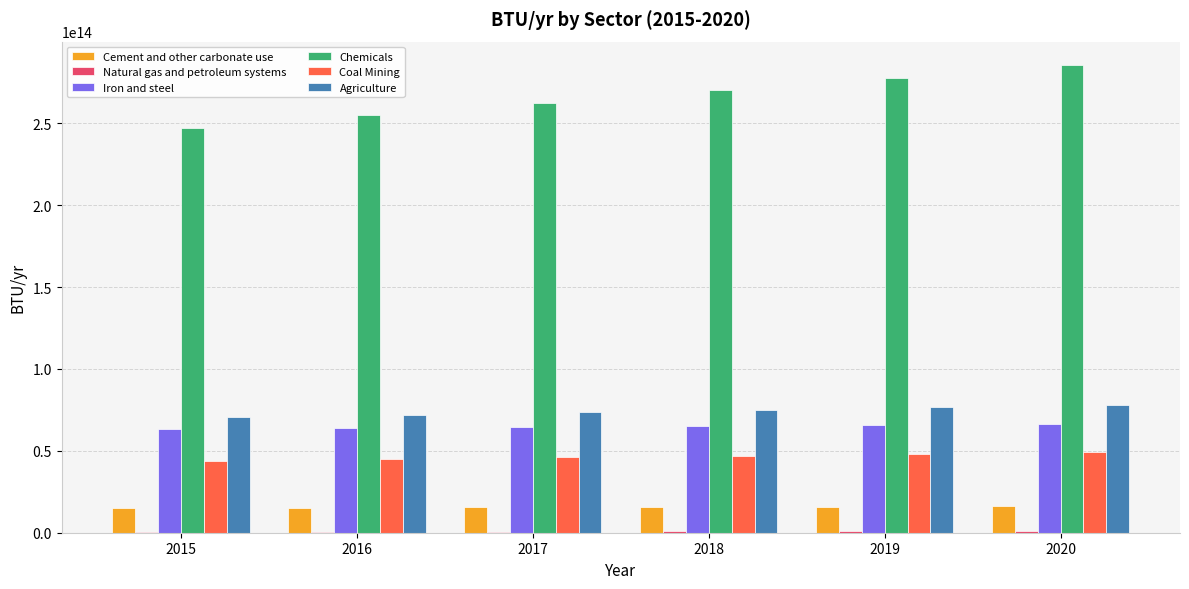

Between 2016 and 2020, which series saw the biggest shift?

Chemicals